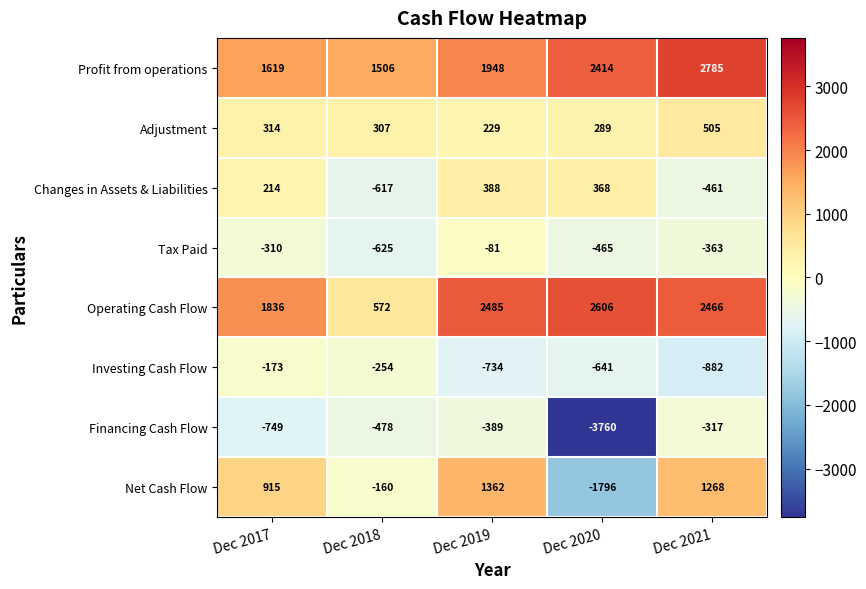

What is the sum of all Changes in Assets & Liabilities values?

-108